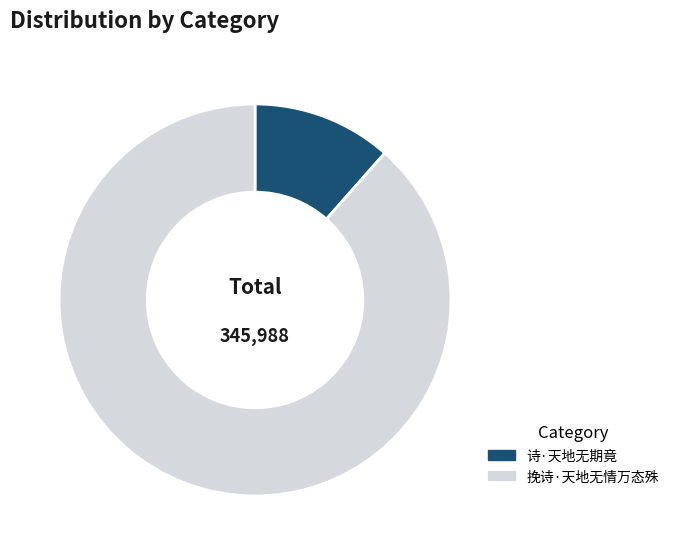

True or false: 诗·天地无期竟 accounts for 12% of the total.

True